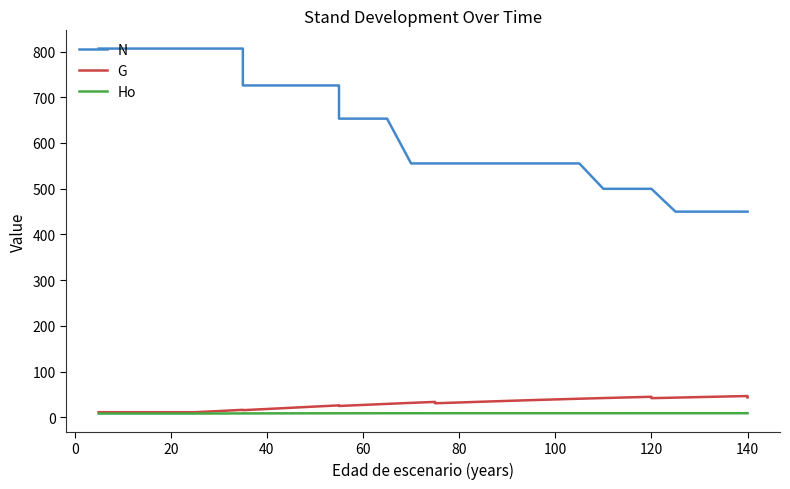

What is the lowest value of the G series?

11.0